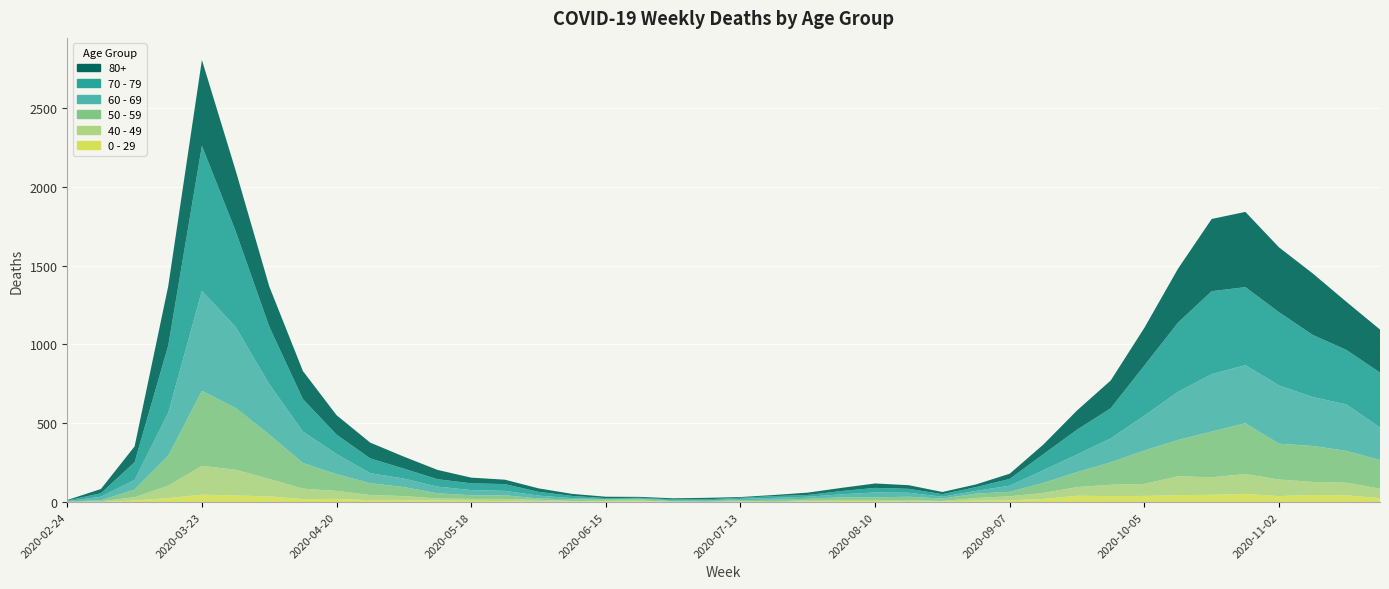

Reading left to right, what are all the values shown in this chart?

0 - 29: 1	0	10	25	47	42	36	19	20	12	11	10	8	6	2	4	6	5	2	1	2	1	3	6	6	2	5	9	11	20	40	38	39	44	46	52	38	45	43	25
40 - 49: 0	5	21	79	183	163	111	66	51	33	27	13	12	14	12	3	2	5	1	1	4	2	10	8	8	10	2	17	26	38	55	72	76	120	111	126	105	83	80	60
50 - 59: 3	7	48	190	475	392	281	163	106	75	57	33	23	23	9	10	8	9	3	5	6	12	8	16	16	22	15	28	28	64	95	142	212	230	290	322	227	228	202	182
60 - 69: 2	22	61	272	634	514	320	199	128	63	54	42	33	28	18	8	3	3	6	3	8	12	13	19	31	25	12	17	39	80	112	152	221	305	364	368	370	310	294	206
70 - 79: 4	22	113	427	920	608	365	206	123	94	63	47	43	43	24	14	6	5	5	8	7	11	11	21	29	25	16	24	43	102	157	191	318	439	526	495	464	394	346	348
80+: 3	27	100	377	544	385	255	178	123	100	76	59	36	28	22	13	9	6	7	9	5	7	15	20	28	23	14	17	33	61	122	176	239	342	458	477	411	390	305	273